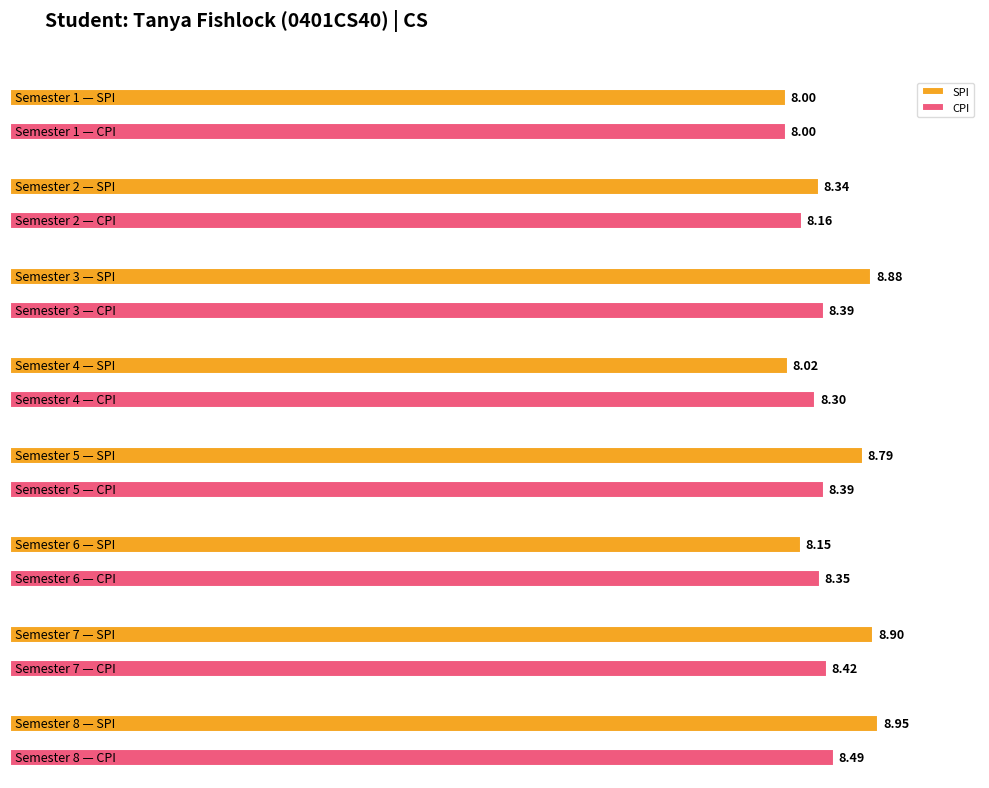

Between 3 and 6, which series saw the biggest shift?

SPI